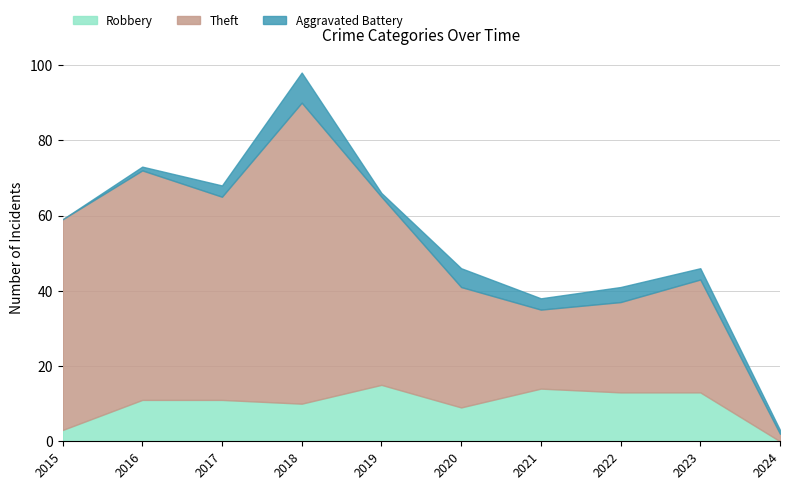

Between 2015 and 2016, which series saw the biggest shift?

Robbery